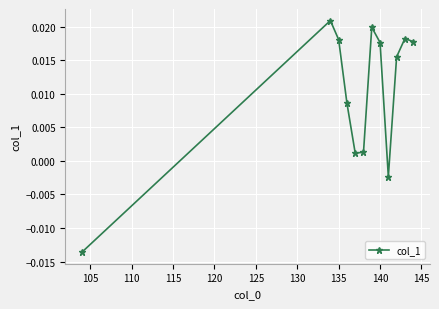

How many interior local valleys (lower than both neighbors) does the data have?

2